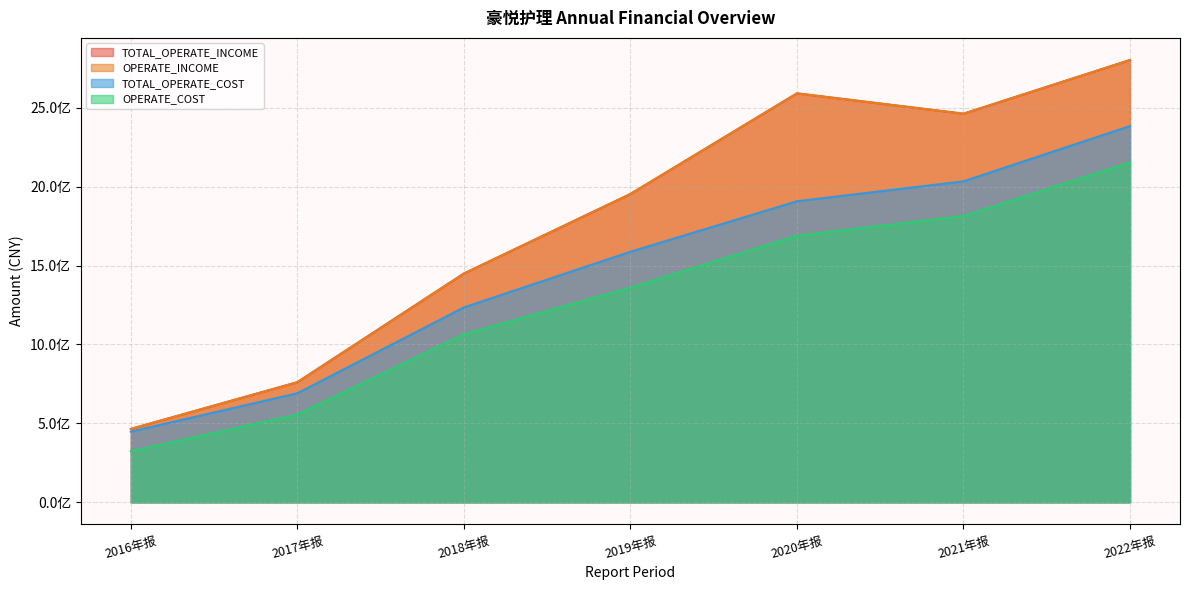

At which category is the sum across all series the highest?

2022年报